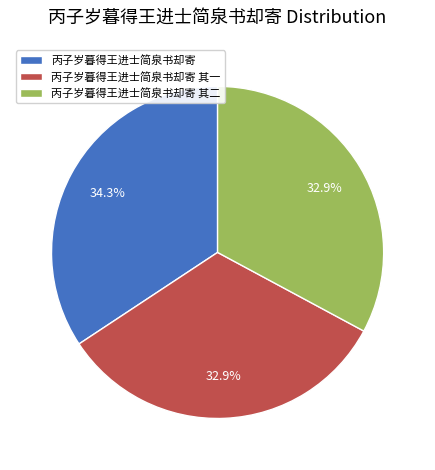

Does 丙子岁暮得王进士简泉书却寄 account for over 50% of the chart?

No